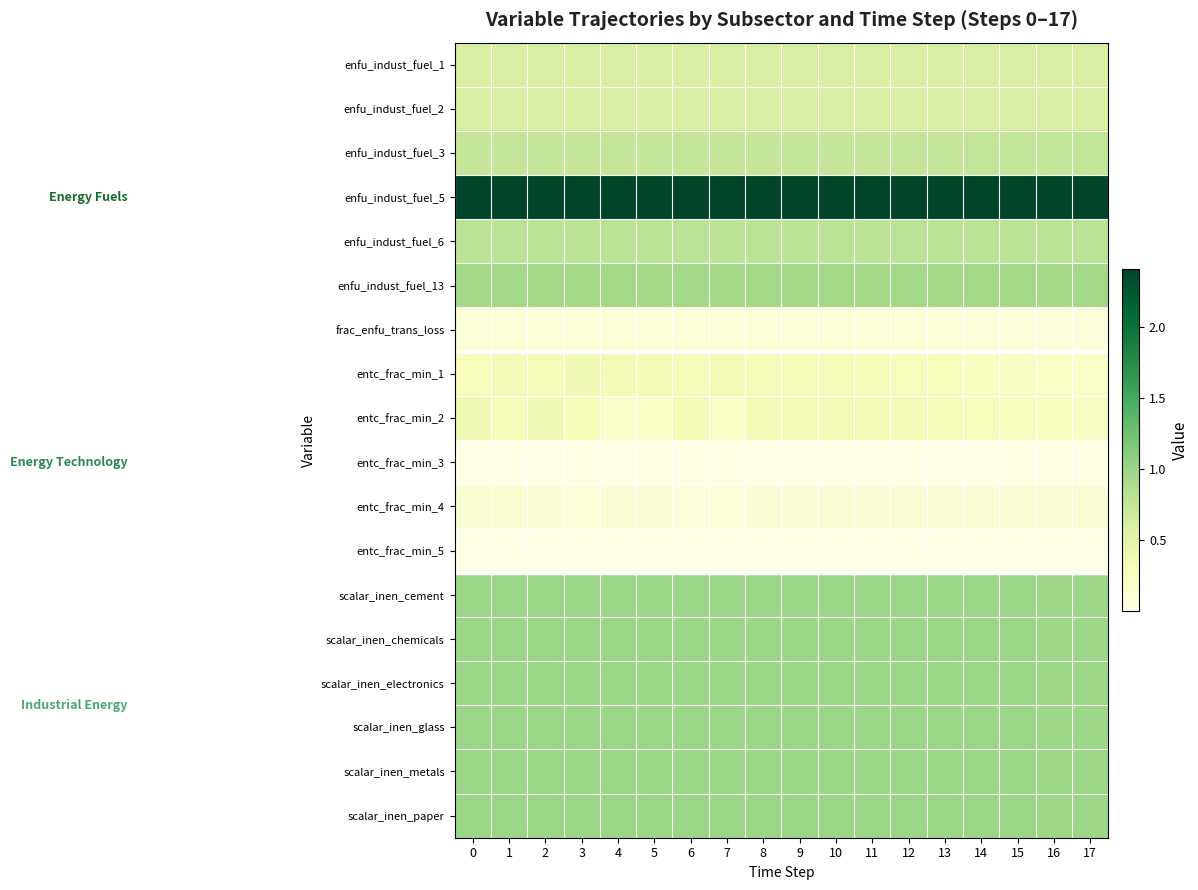

Which series has the widest spread of values?

entc_frac_min_2